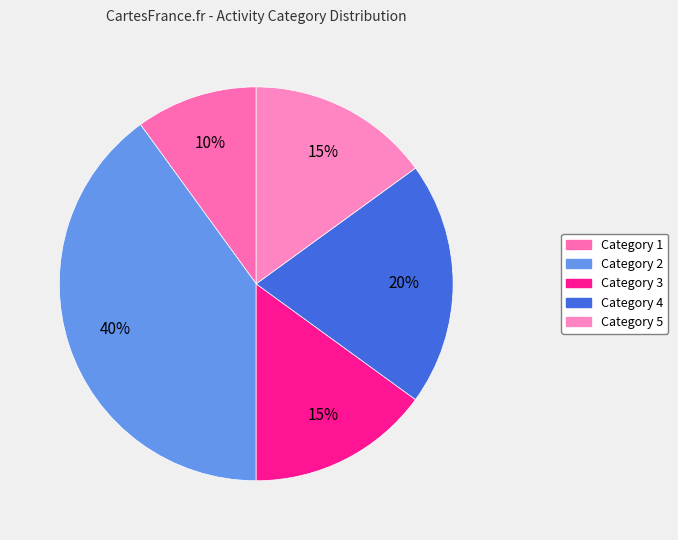

Count the number of slices in the pie.

5